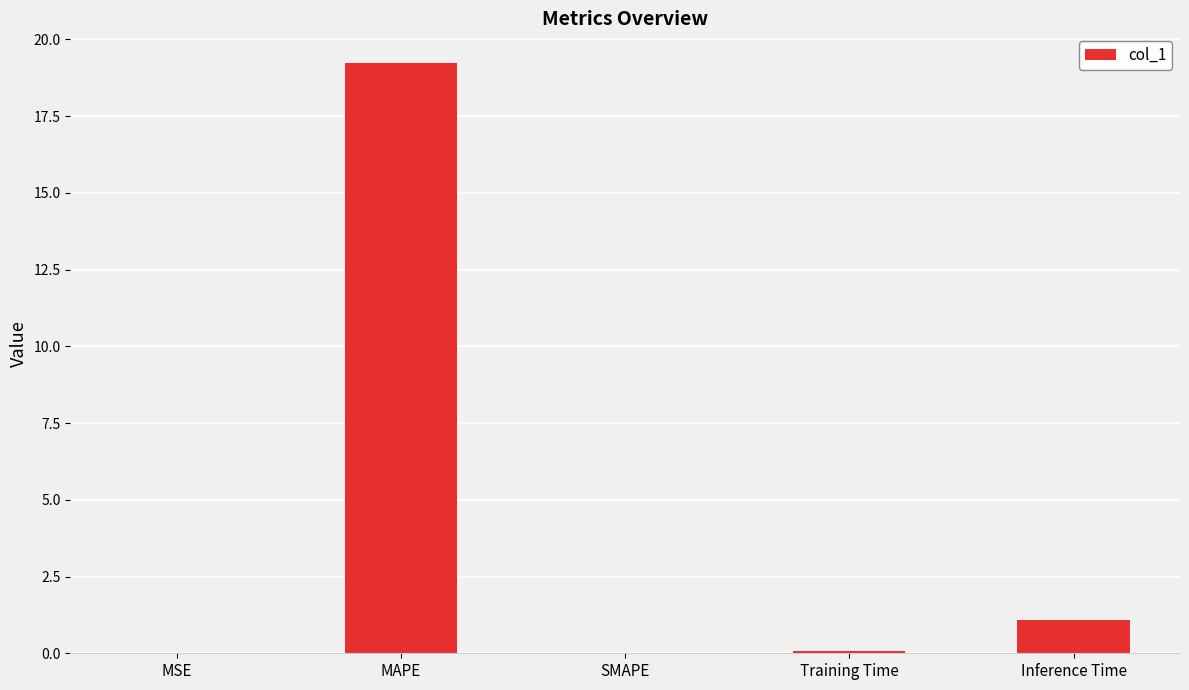

What is the sum of all values?

20.4